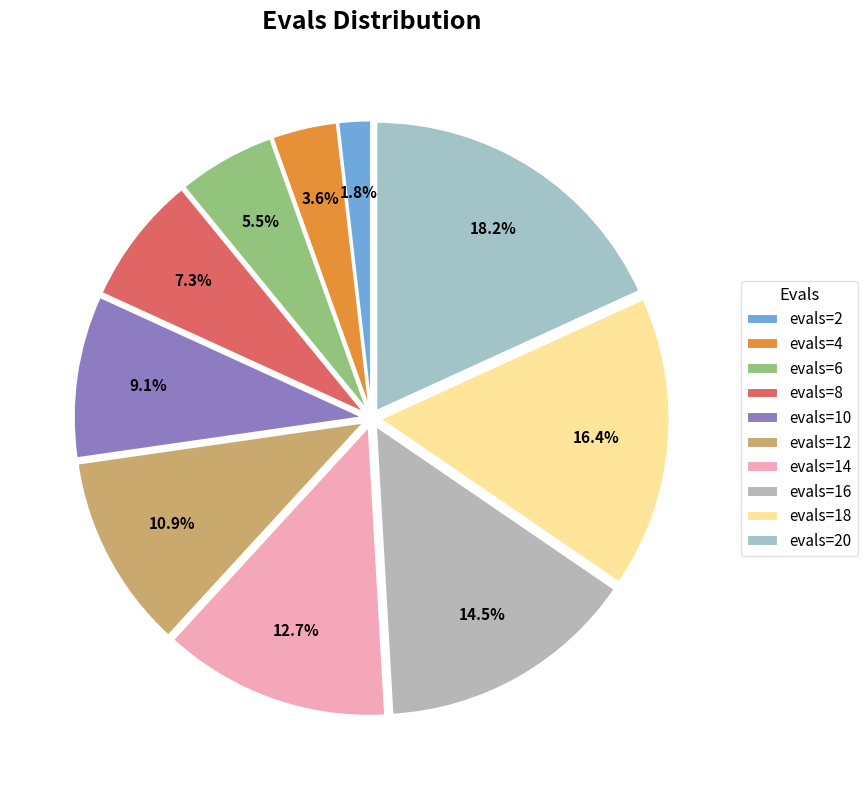

What is the largest slice in the pie chart?

evals=20